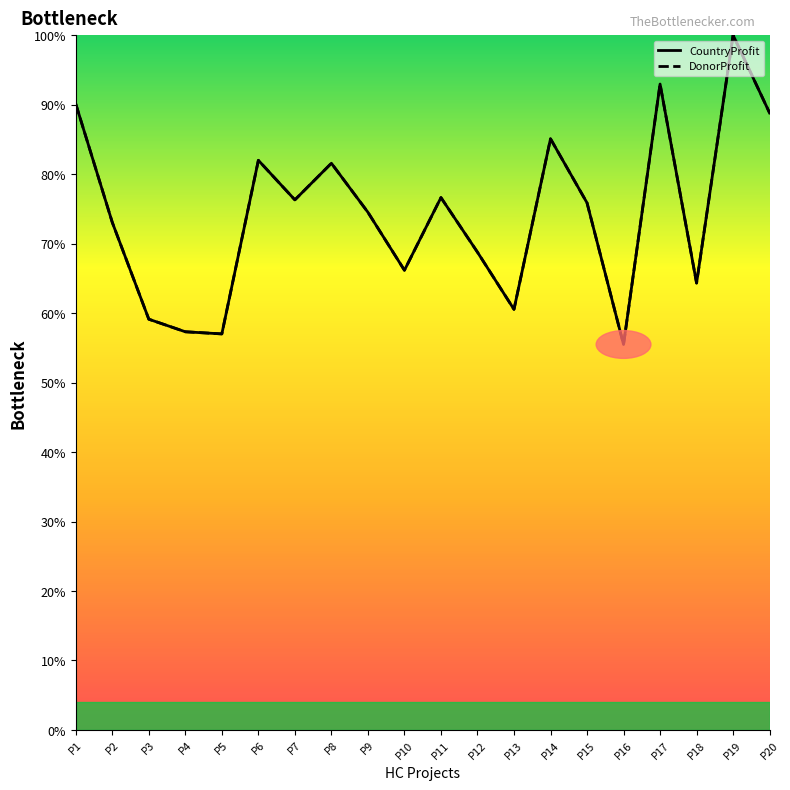

Rank the series at P14 from highest to lowest value.

CountryProfit, DonorProfit